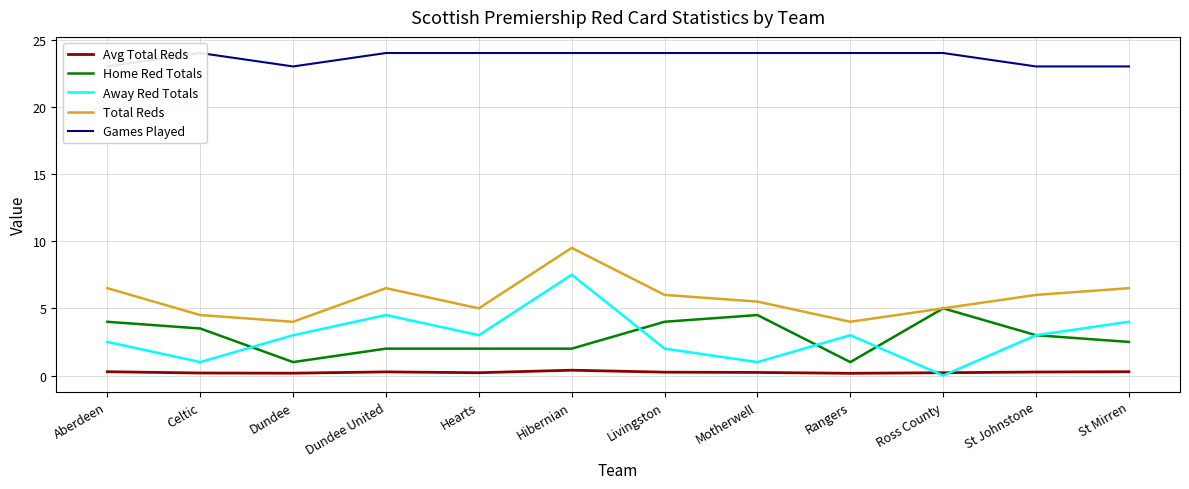

What are all the series names shown in the legend?

Avg Total Reds, Home Red Totals, Away Red Totals, Total Reds, Games Played